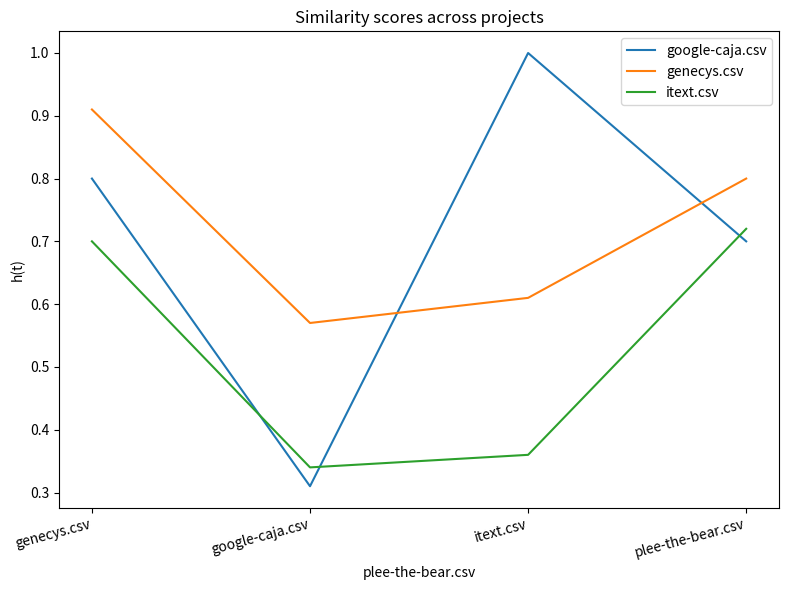

How many google-caja.csv values are between 0 and 1?

4